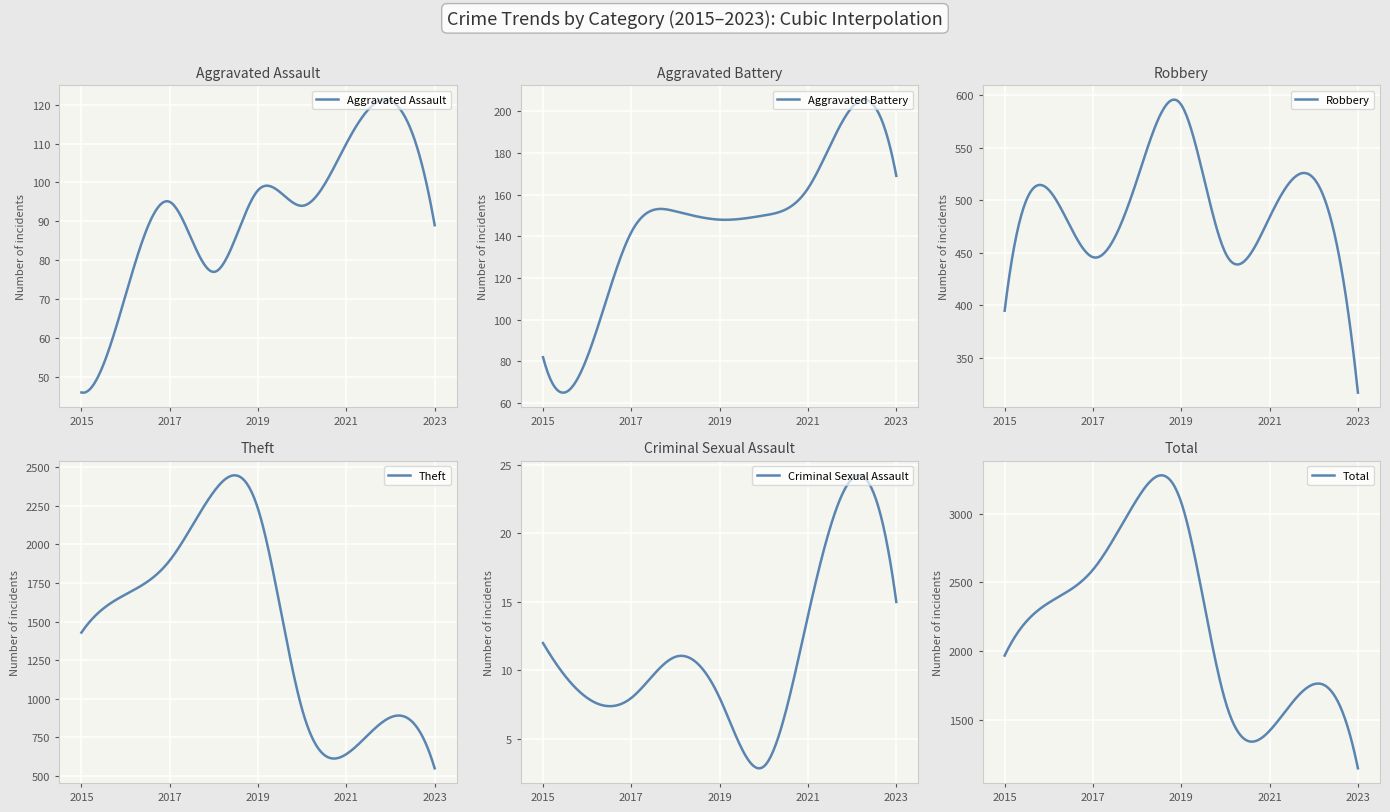

How many lines are shown in the chart?

6